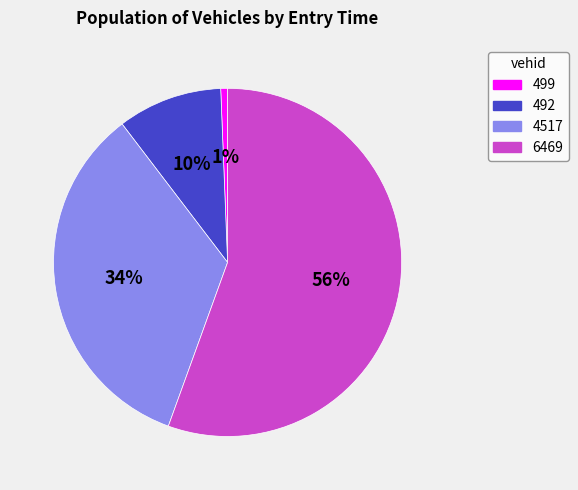

To the nearest percent, what is the combined percentage of 492 and 4517?

44%